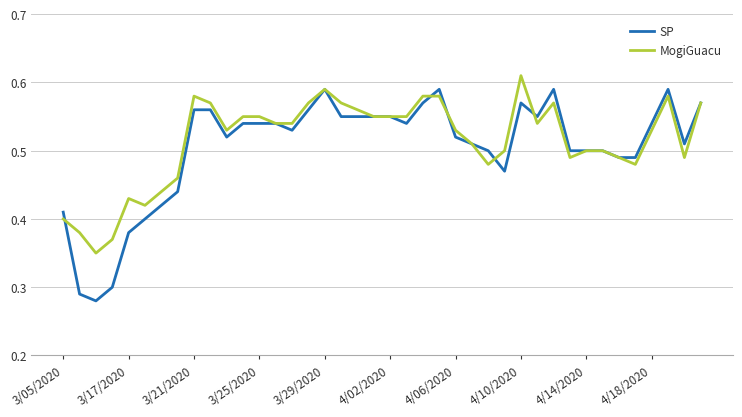

Which series has the largest range (max minus min)?

SP